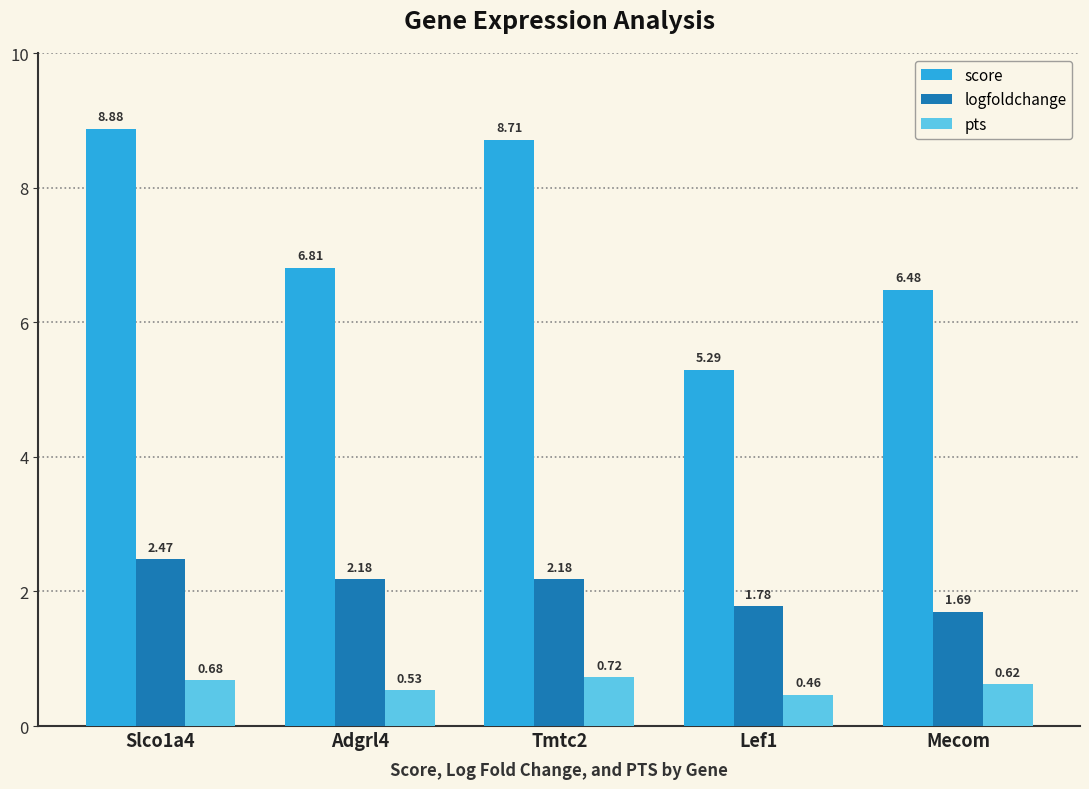

How many data points in logfoldchange are less than 2?

2